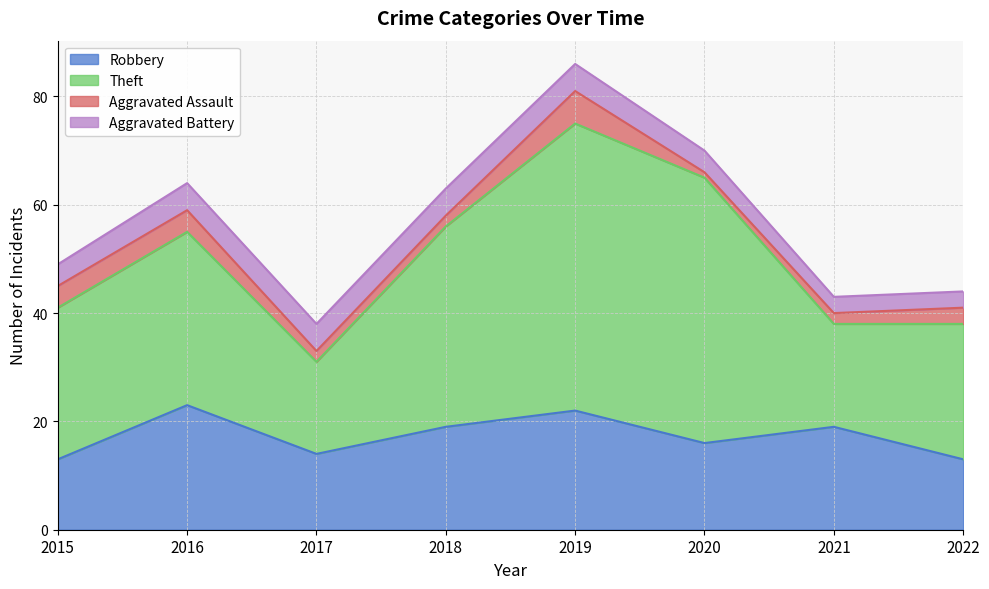

The value of Aggravated Battery at 2017 is 7. True or false?

False